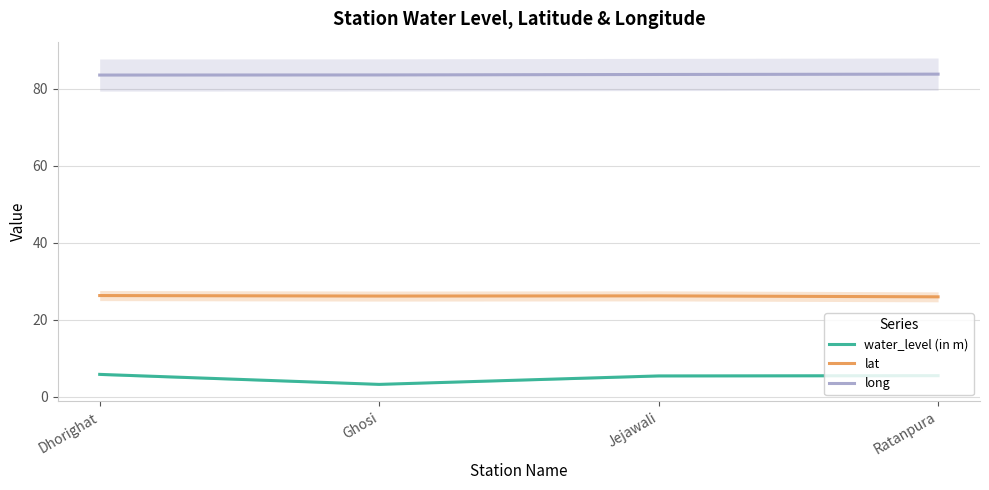

The long series shows 129.9 at Ghosi. True or false?

False